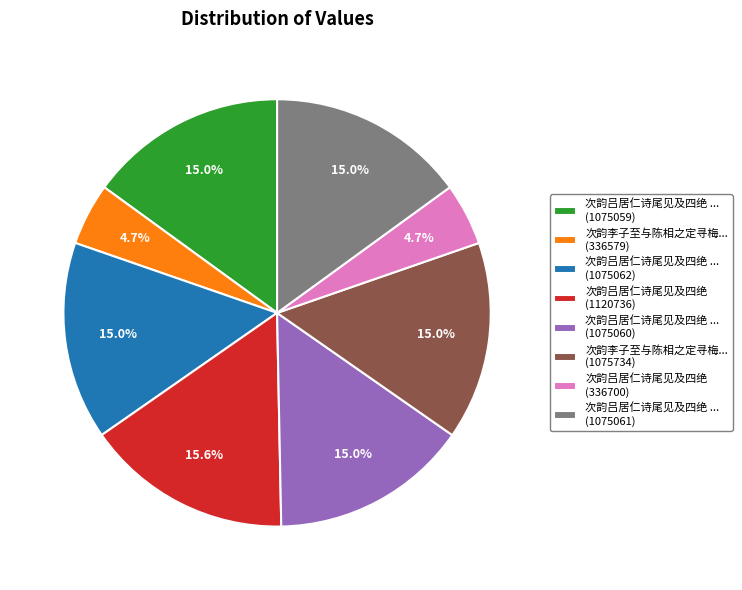

Do 次韵吕居仁诗尾见及四绝 ... (1075059) and 次韵吕居仁诗尾见及四绝 (336700) together represent more than half of the pie?

No